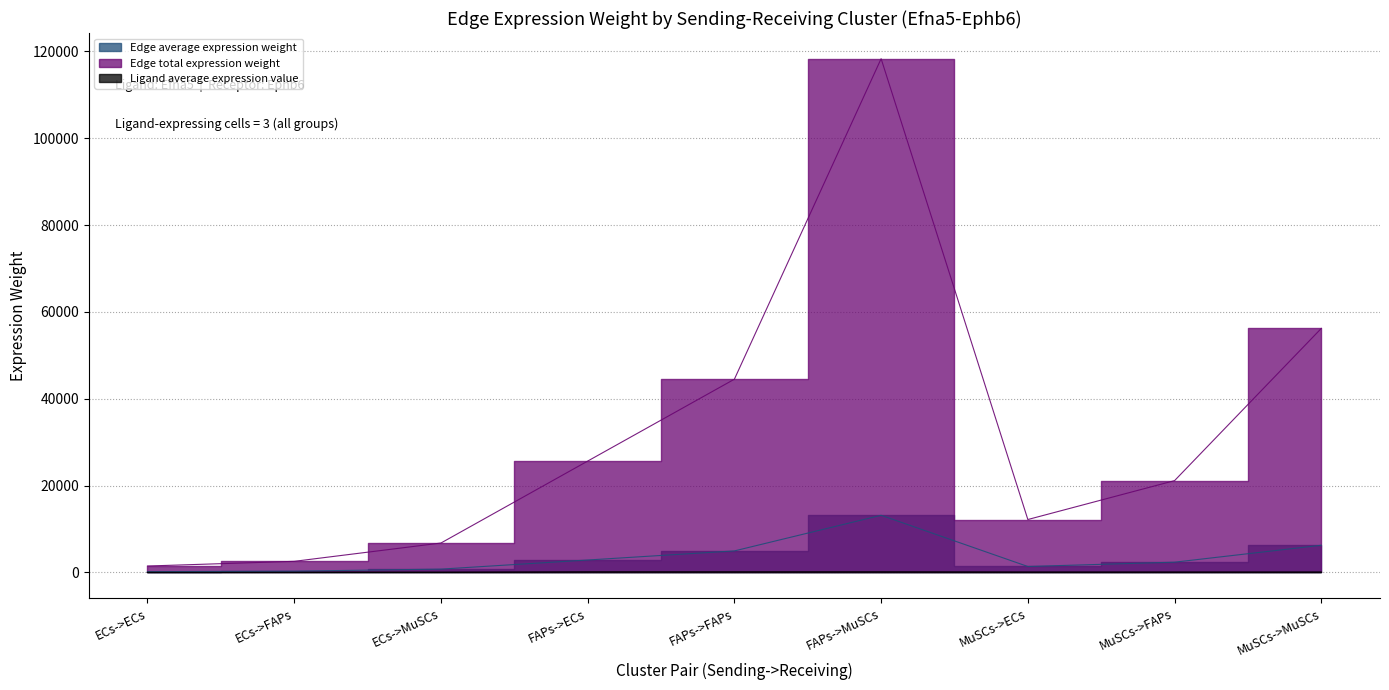

What is the sum of all Edge total expression weight values?

288666.7